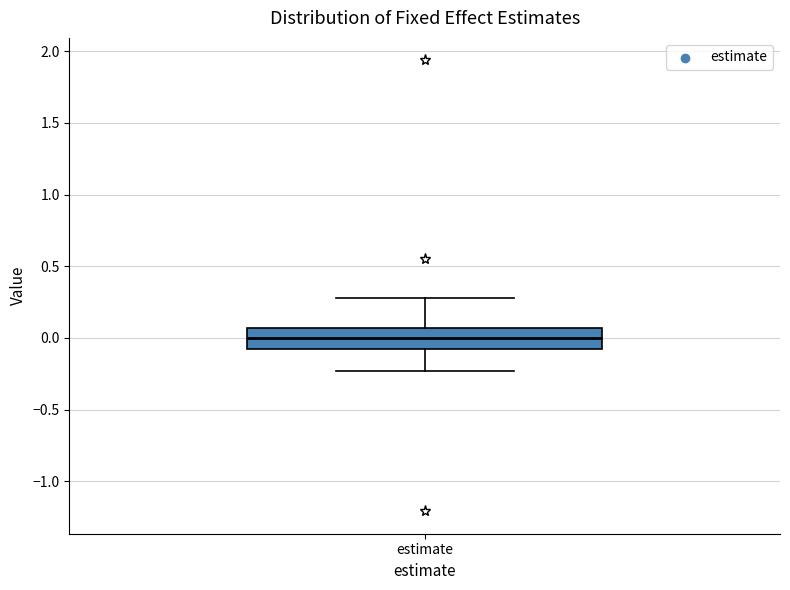

Transcribe this box plot: give where the median line is, the range the box spans, and where the two whiskers end, as read against the y-axis. The values are not printed on the chart, so give them approximately, as read against the axis.

median 0.00, box -0.10 to 0.05, whiskers -0.25 to 0.30